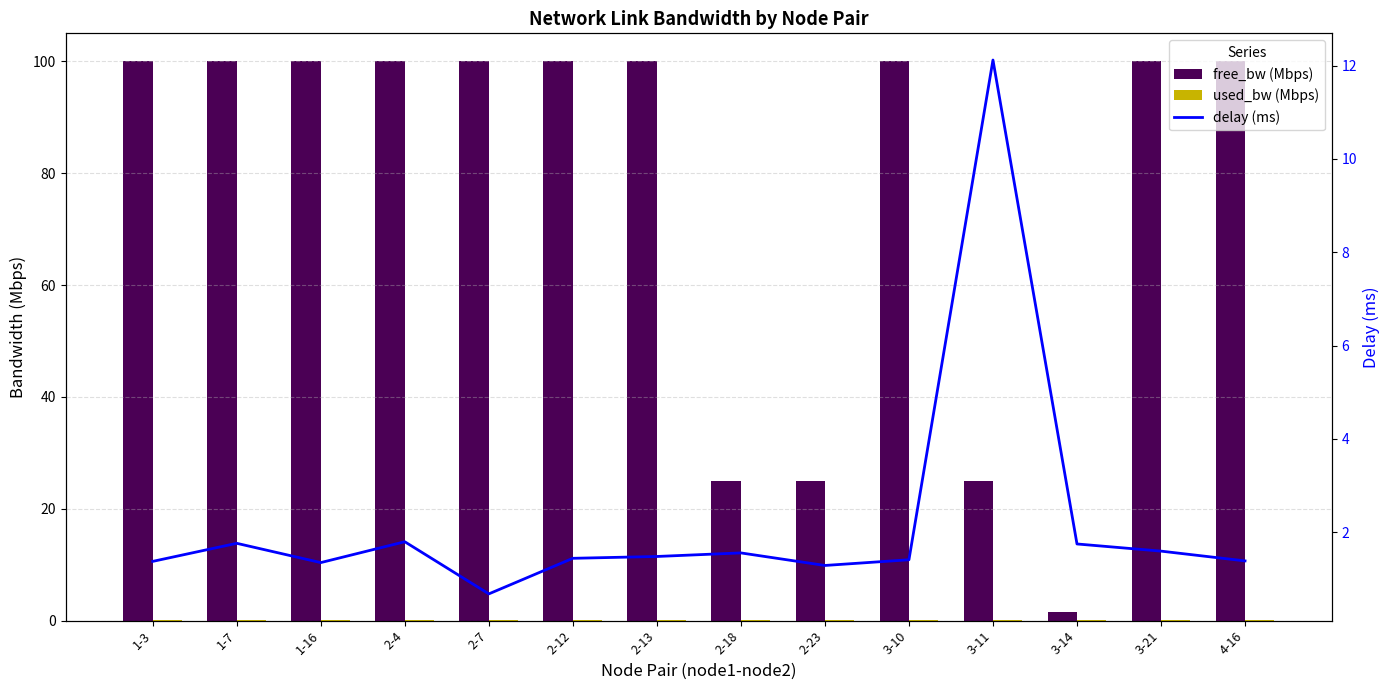

Reading left to right, list all the values displayed in this chart.

free_bw (Mbps): 100.0	100.0	100.0	100.0	100.0	100.0	100.0	25.0	25.0	100.0	25.0	1.5	100.0	100.0
used_bw (Mbps): 0.2	0.2	0.2	0.2	0.2	0.2	0.2	0.2	0.2	0.2	0.2	0.1	0.2	0.2
delay (ms): 1.4	1.8	1.3	1.8	0.7	1.4	1.5	1.6	1.3	1.4	12.1	1.7	1.6	1.4